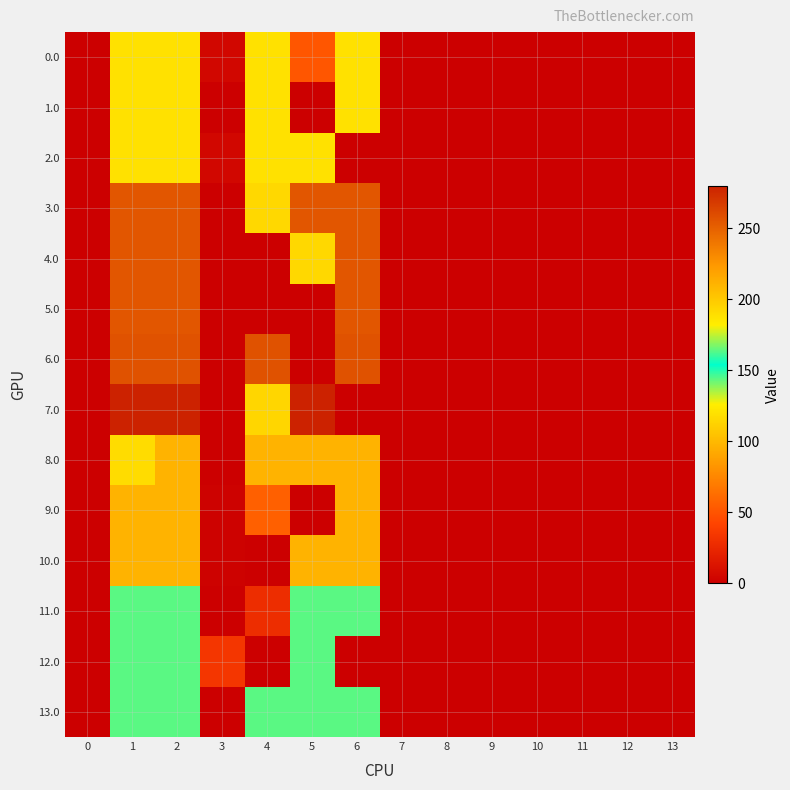

What is the maximum value shown in the chart?

280.0